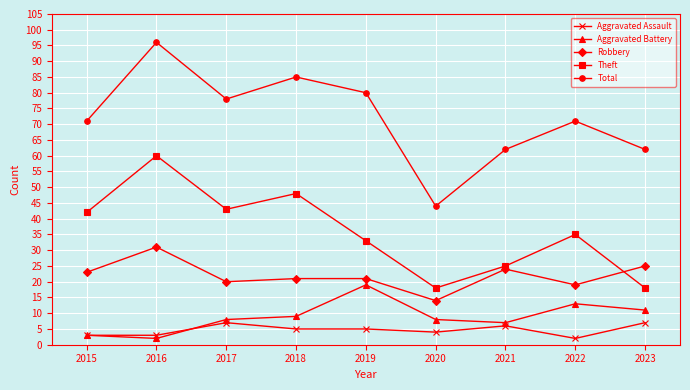

Count the number of categories in the chart.

9